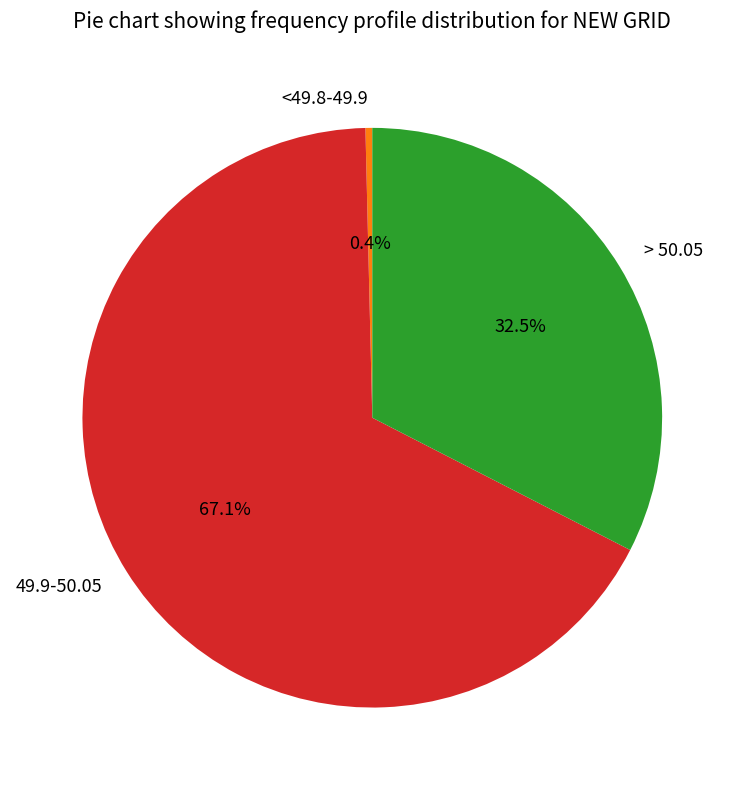

Which category has the biggest portion of the pie?

49.9-50.05